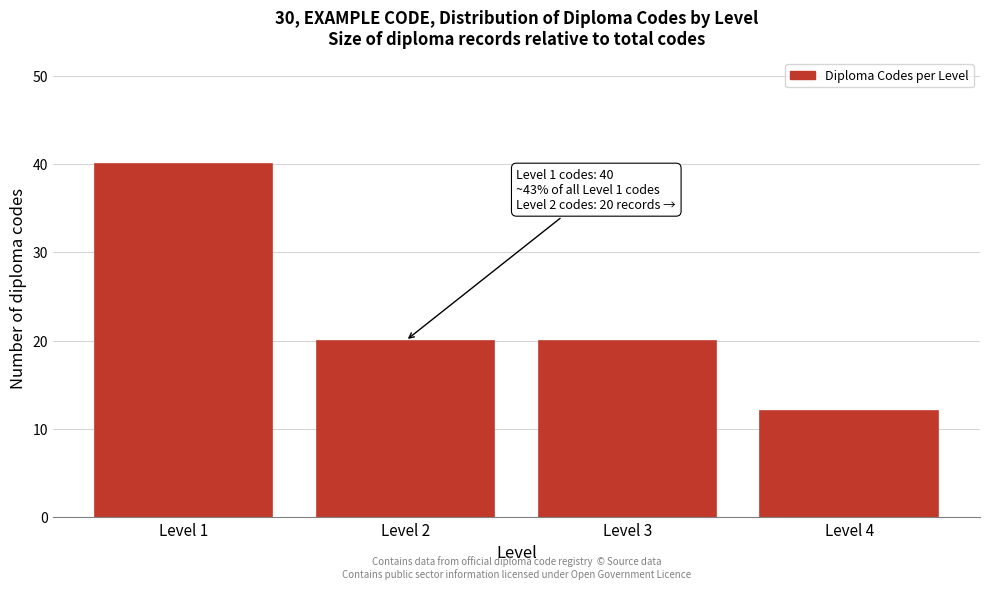

Reading left to right, extract all data points from this chart.

40	20	20	12